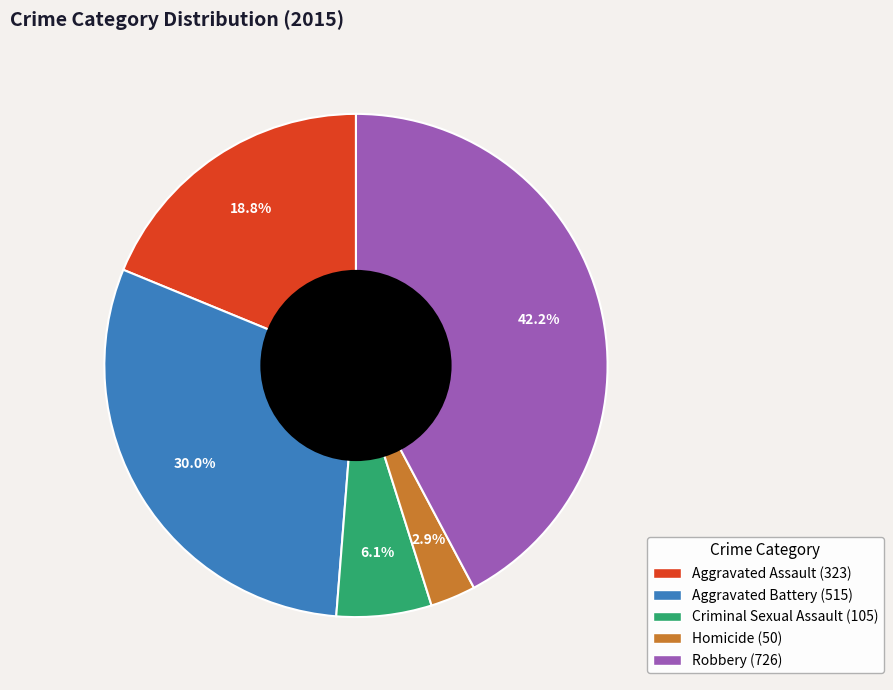

To the nearest percent, what percentage of the pie is Homicide?

3%